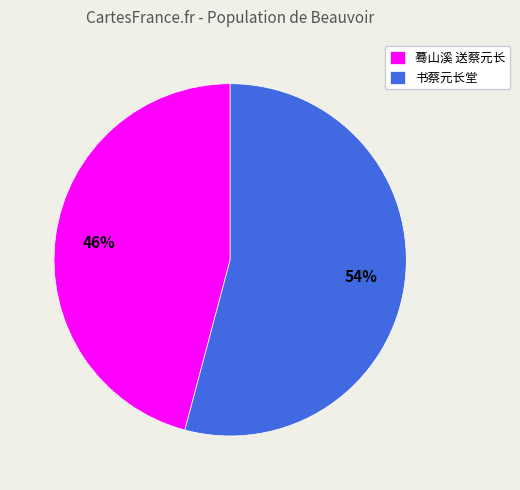

Is 蓦山溪 送蔡元长 the majority of the pie?

No